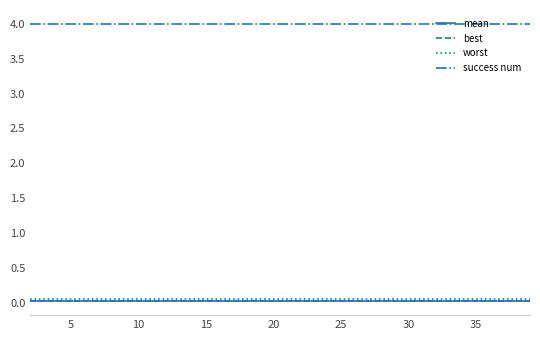

True or false: worst and success num intersect in this chart.

False